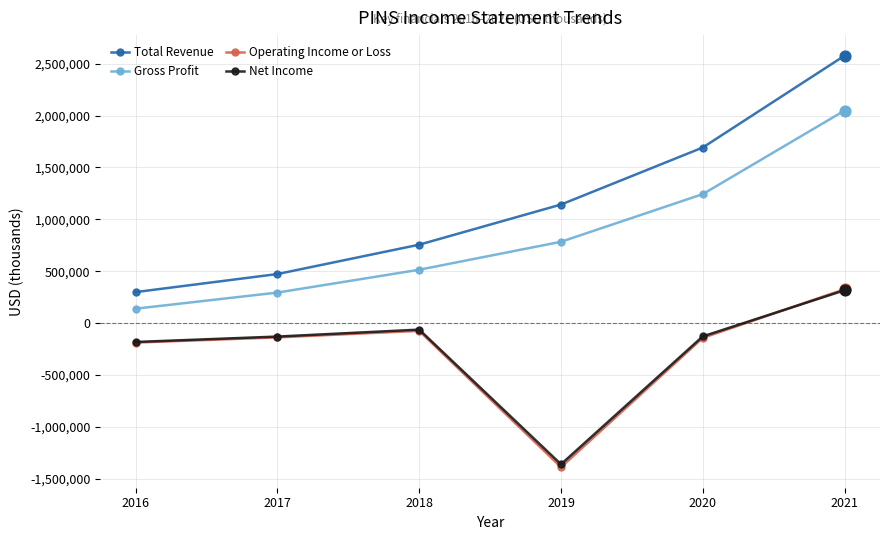

What are all the series names shown in the legend?

Total Revenue, Gross Profit, Operating Income or Loss, Net Income